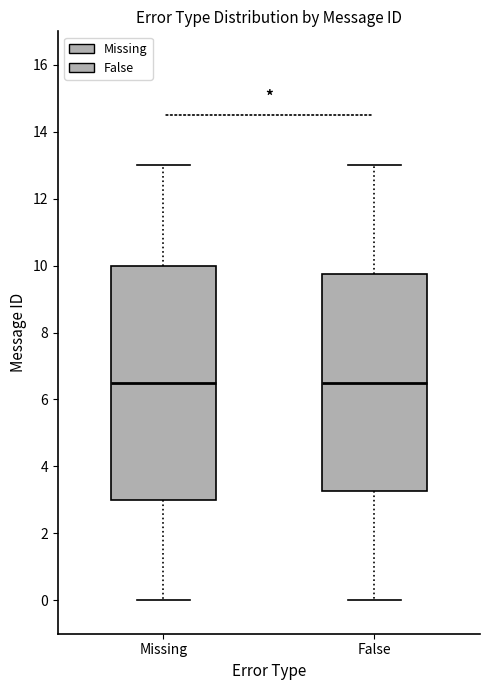

Where does the median line of the box for Missing sit on the y-axis? The values are not printed on the chart, so give them approximately, as read against the axis.

6.6